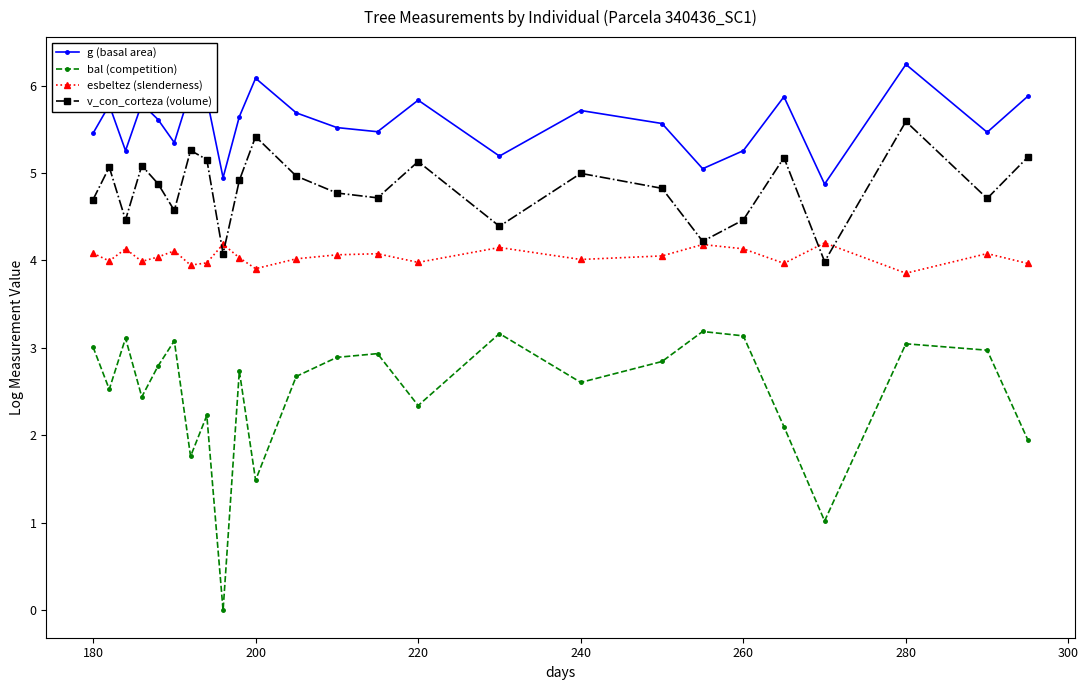

Does the chart have visible grid lines?

No